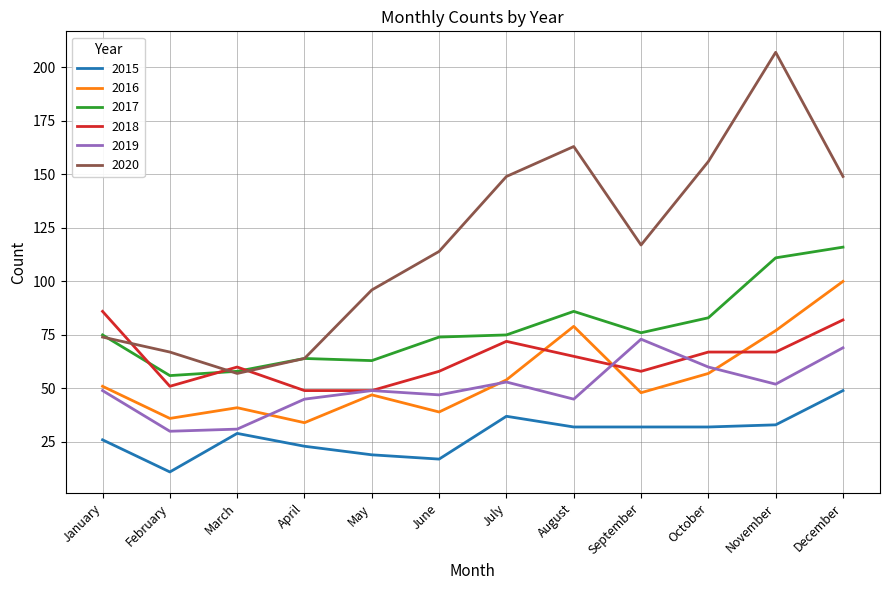

Is it true that 2016 equals 19 at May?

False